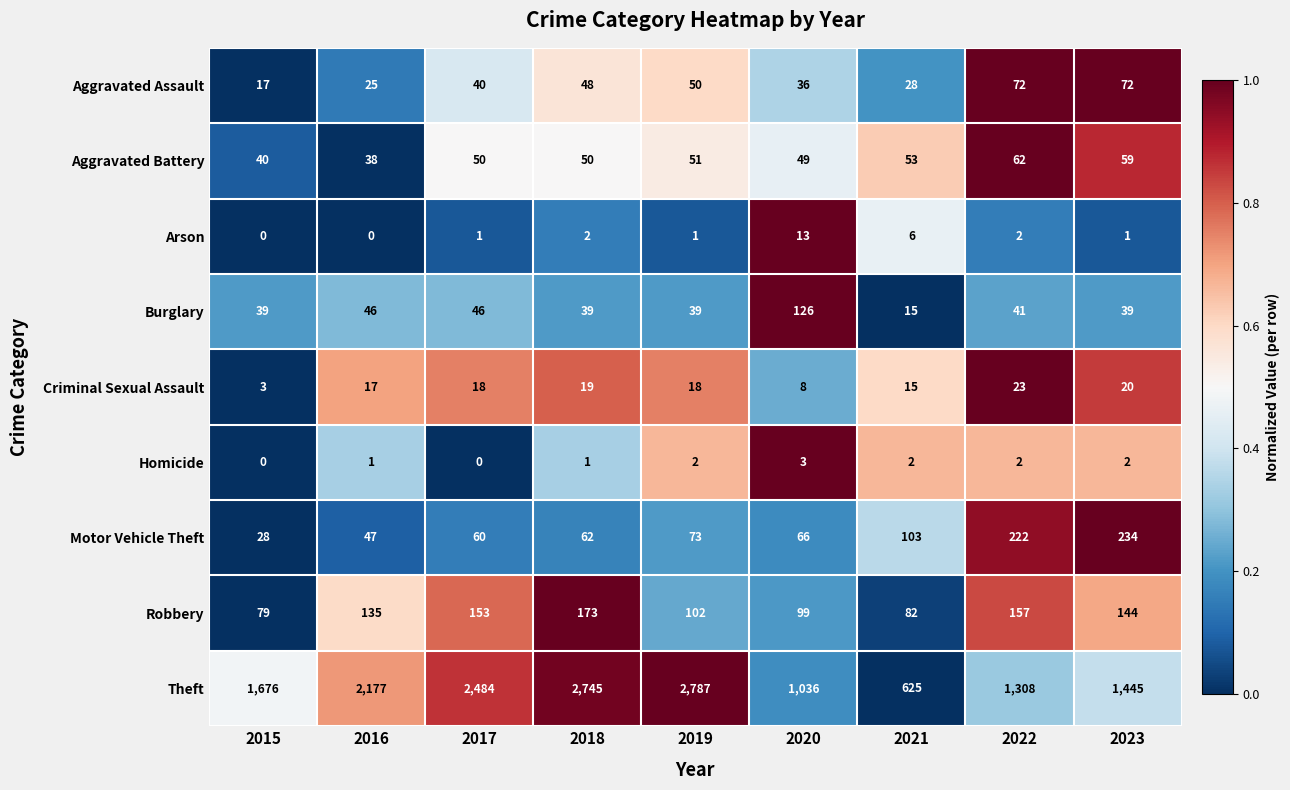

Between 2019 and 2023, which series saw the biggest shift?

Theft